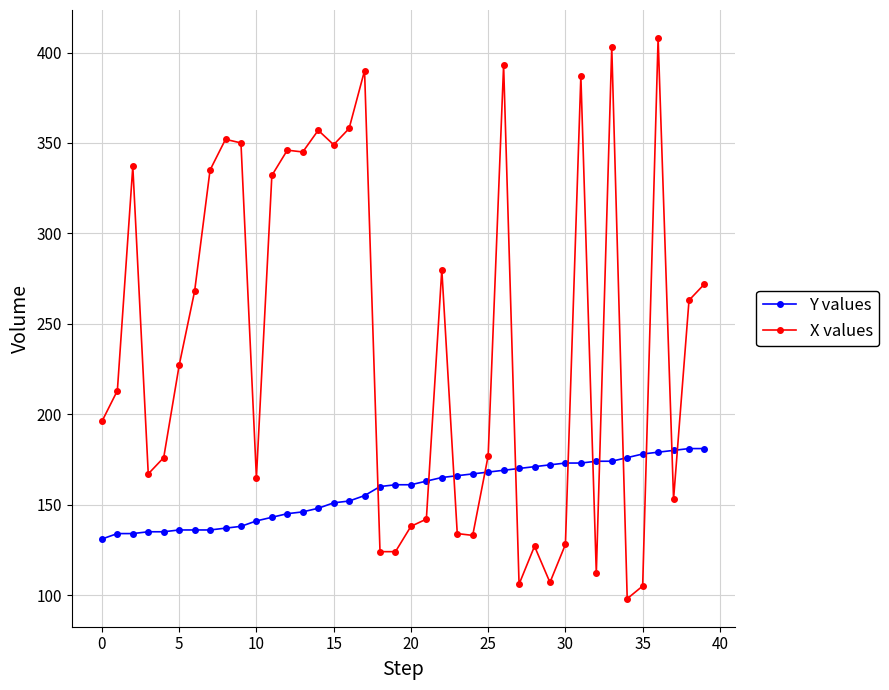

What is the difference between the maximum and minimum values in the X values series?

310